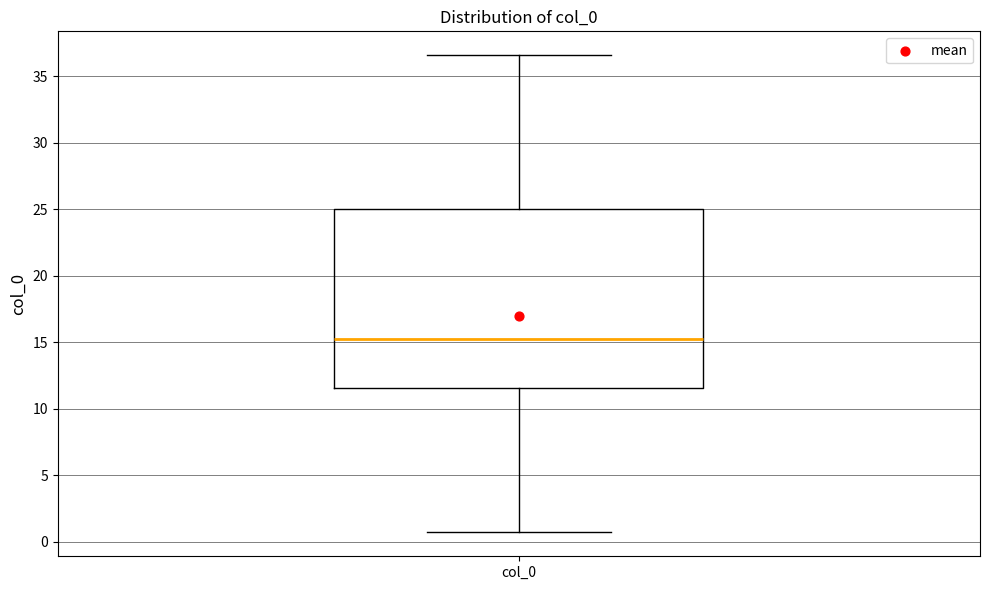

Read this box plot against the y-axis: the position of the median line, the range covered by the box, and the ends of both whiskers. The values are not printed on the chart, so give them approximately, as read against the axis.

median 15.0, box 11.5 to 25.0, whiskers 0.5 to 36.5